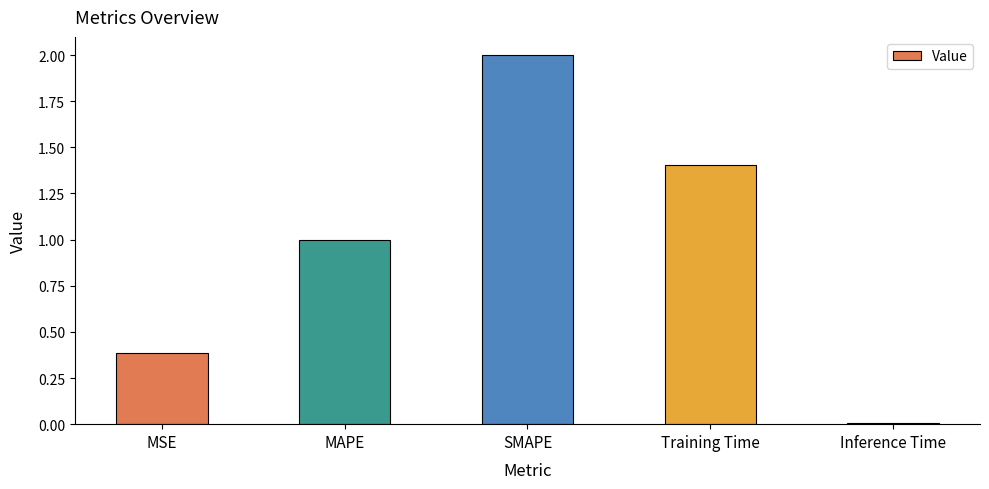

What is the average value?

1.0